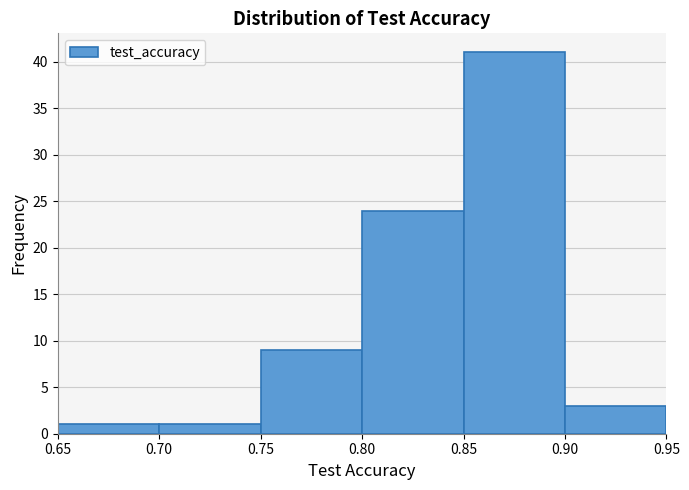

Reading left to right, transcribe this chart: for each bar, give the range it covers on the x-axis and its height. The values are not printed on the chart, so give them approximately, as read against the axis.

0.65 to 0.70: 1
0.70 to 0.75: 1
0.75 to 0.80: 9
0.80 to 0.85: 24
0.85 to 0.90: 41
0.90 to 0.95: 3